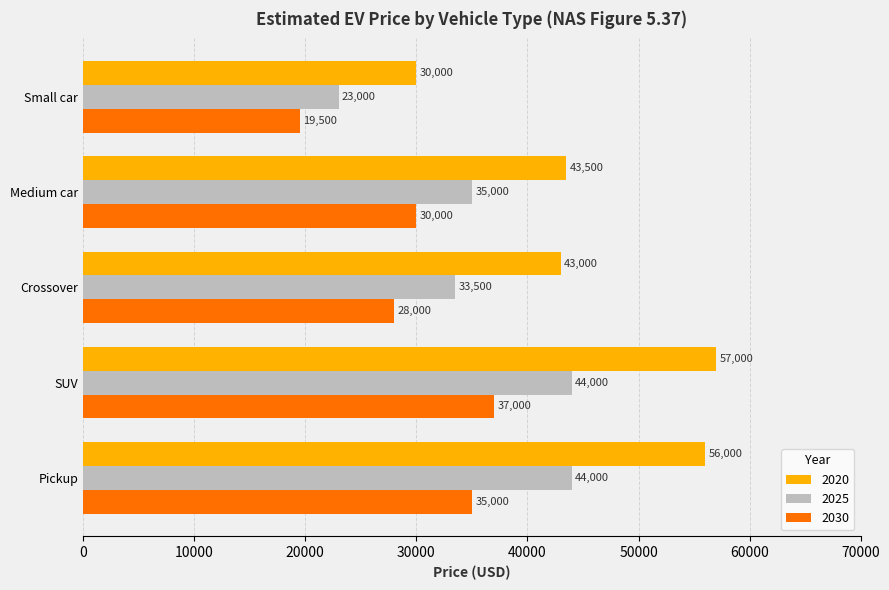

What is the difference between the 2030 values at Small car and Pickup?

15500